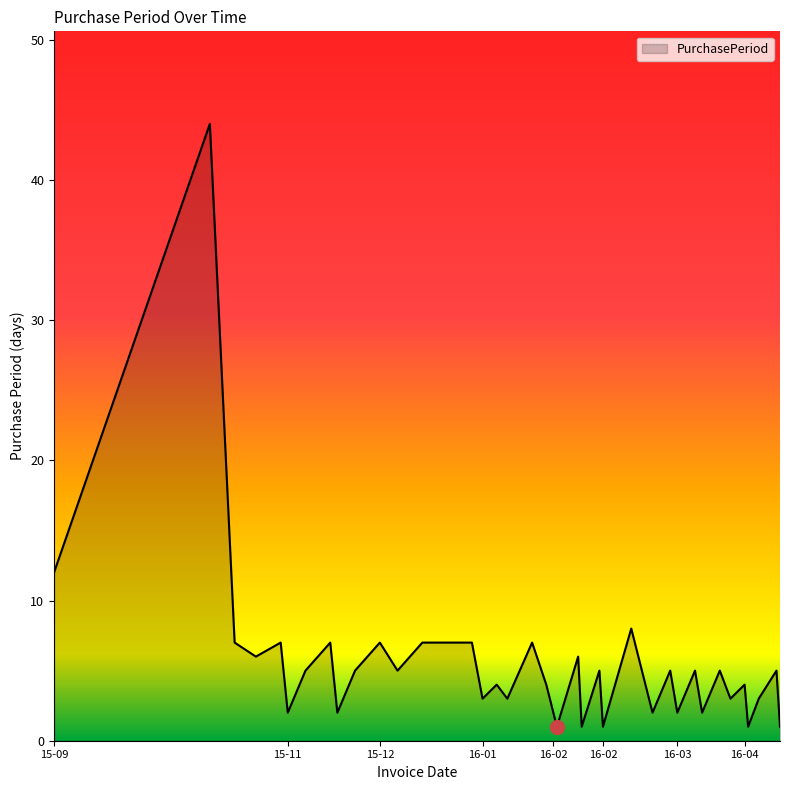

What is the maximum value shown in the chart?

44